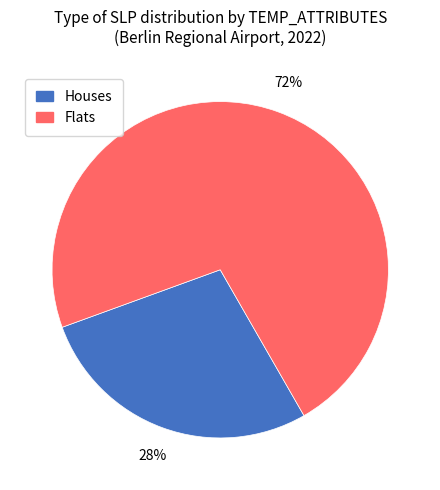

Is there any slice that represents more than half of the pie?

Yes